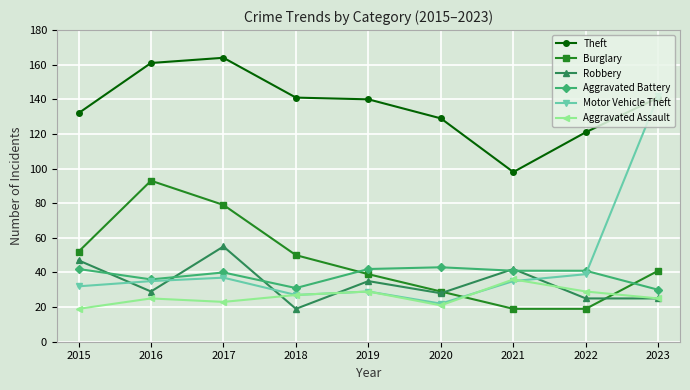

Reading right to left, what are all the values shown in this chart?

Theft: 2023=141	2022=121	2021=98	2020=129	2019=140	2018=141	2017=164	2016=161	2015=132
Burglary: 2023=41	2022=19	2021=19	2020=29	2019=39	2018=50	2017=79	2016=93	2015=52
Robbery: 2023=25	2022=25	2021=42	2020=28	2019=35	2018=19	2017=55	2016=29	2015=47
Aggravated Battery: 2023=30	2022=41	2021=41	2020=43	2019=42	2018=31	2017=40	2016=36	2015=42
Motor Vehicle Theft: 2023=142	2022=39	2021=35	2020=22	2019=29	2018=27	2017=37	2016=35	2015=32
Aggravated Assault: 2023=25	2022=29	2021=36	2020=21	2019=29	2018=27	2017=23	2016=25	2015=19